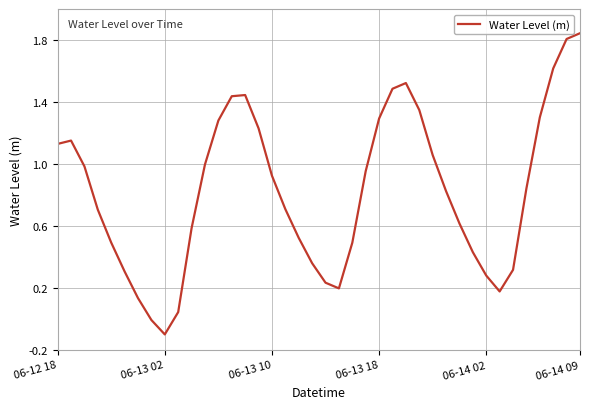

What is the difference between the maximum and minimum values?

1.9